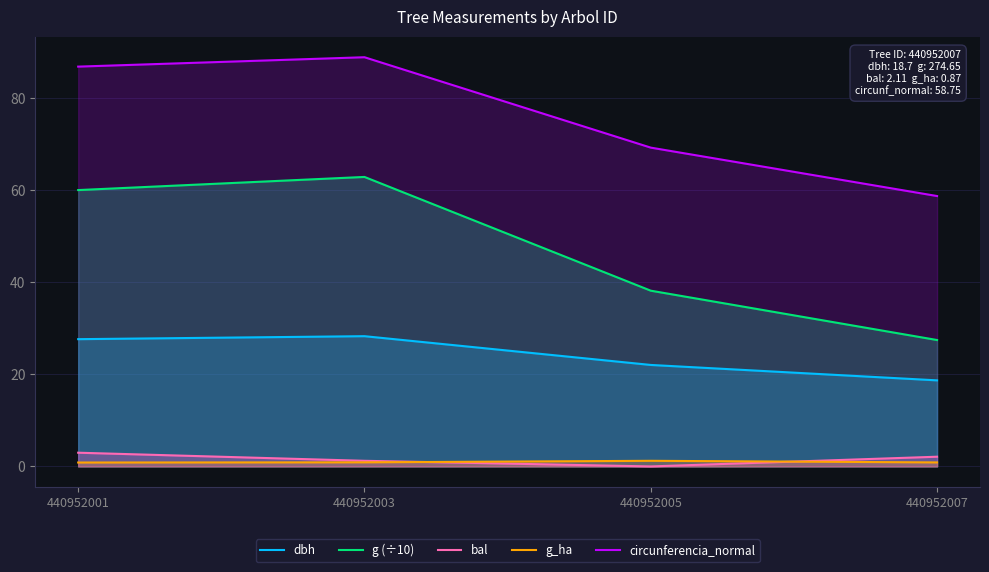

Is the value of g_ha at 440952007 greater than the value of bal at 440952005?

Yes